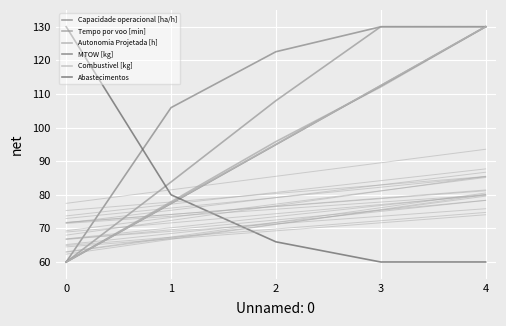

How many times do Abastecimentos and MTOW [kg] cross each other?

1